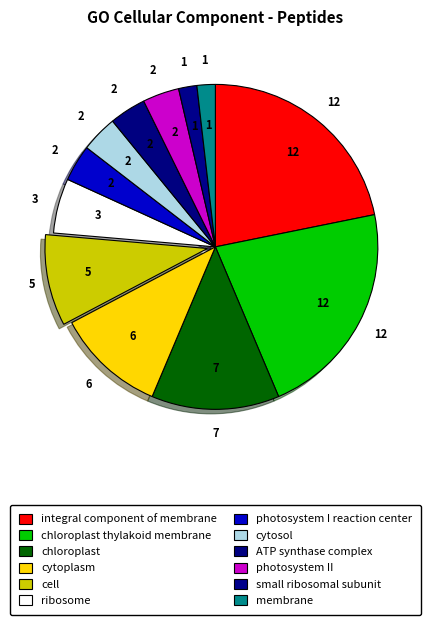

True or false: chloroplast thylakoid membrane accounts for 22% of the total.

True